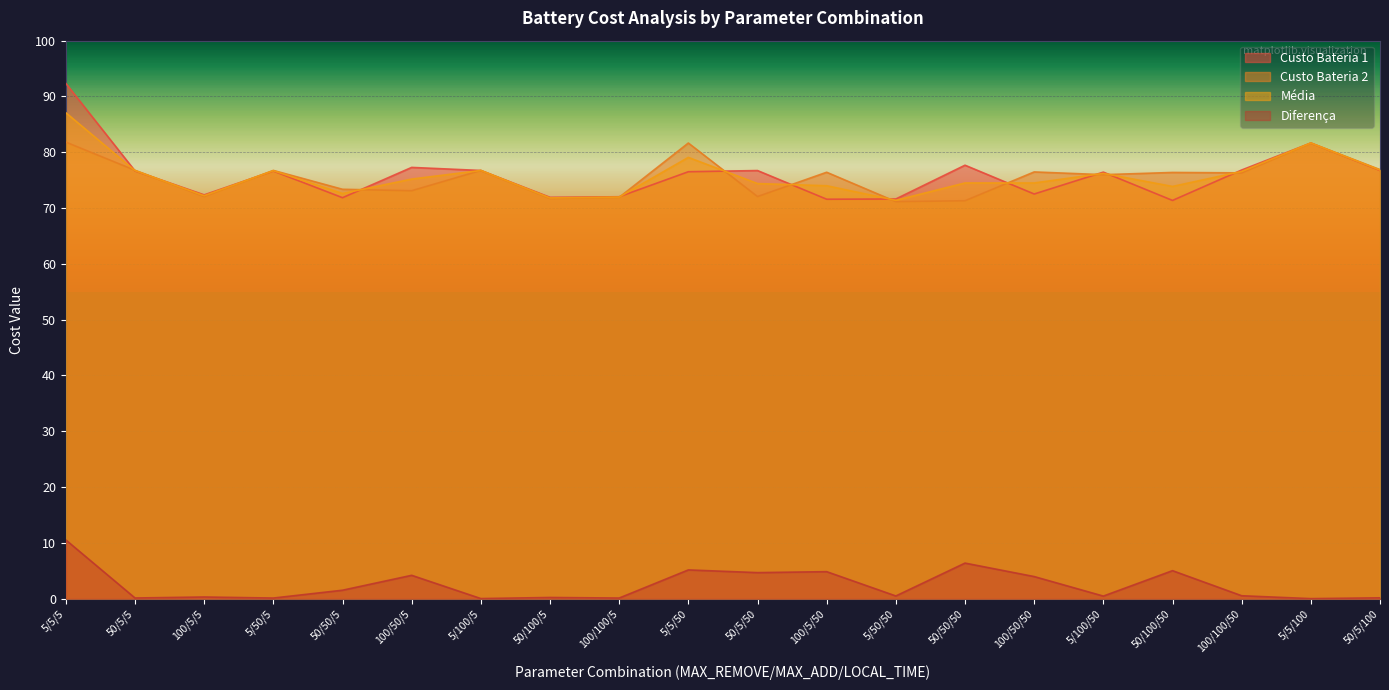

What is the value of the Média point at the 19th from the left?

81.7